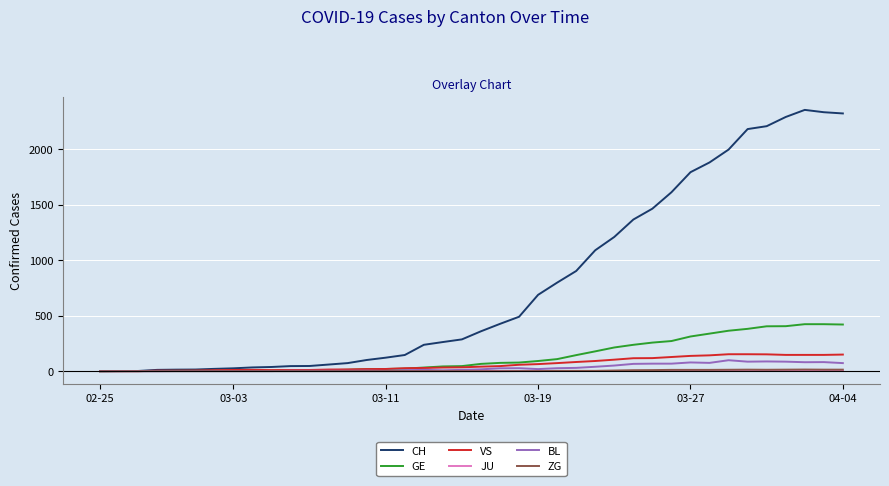

Which series has the widest spread of values?

CH